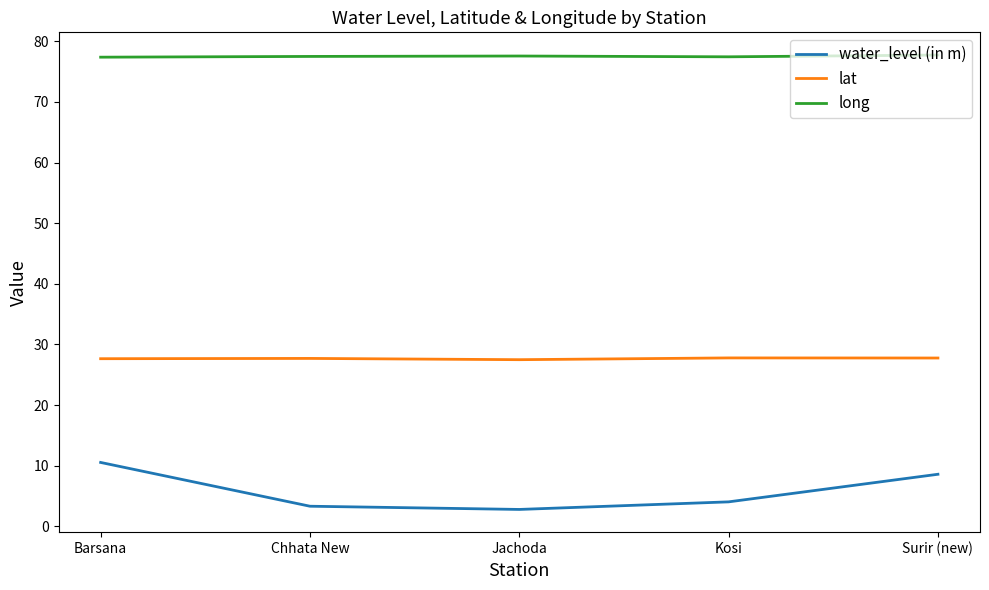

Is this an area chart (filled region under the line)?

No